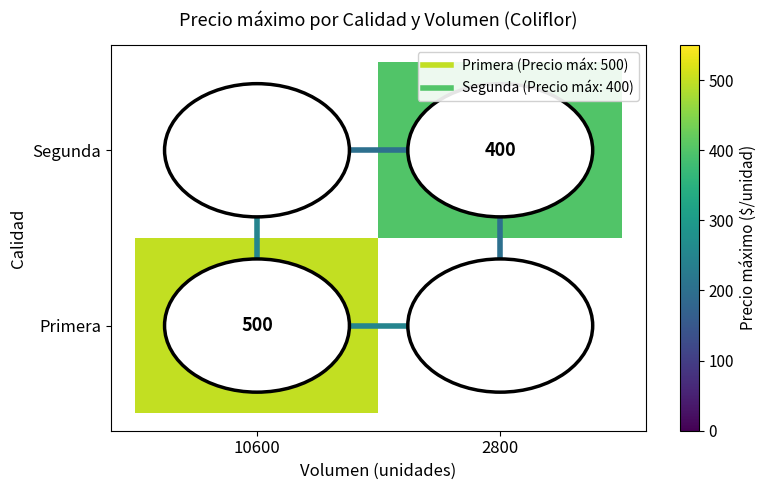

List the series in order of their overall mean, highest first.

Primera, Segunda